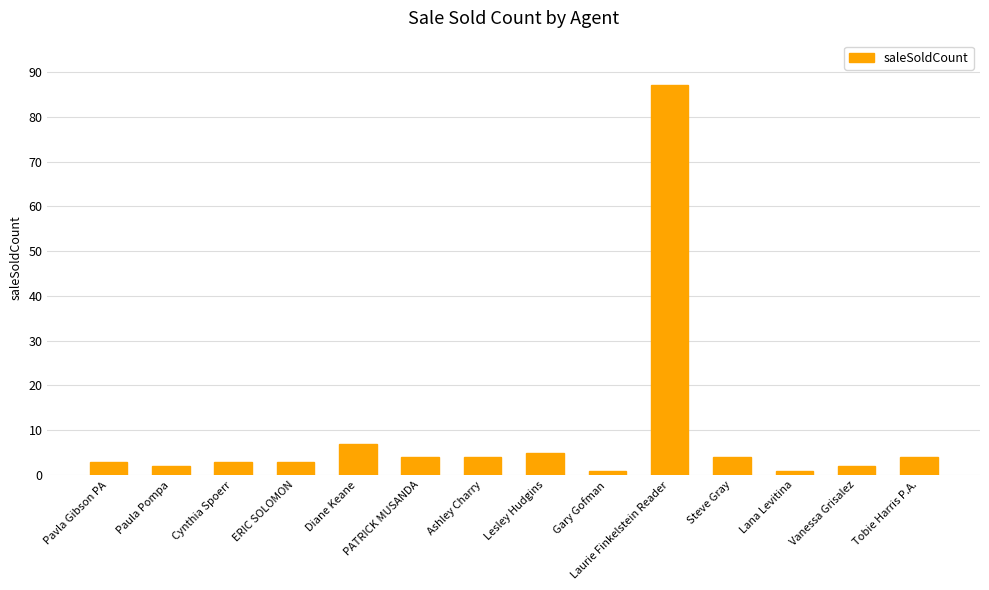

What is the ratio of the value at Cynthia Spoerr to the value at Gary Gofman?

3.0